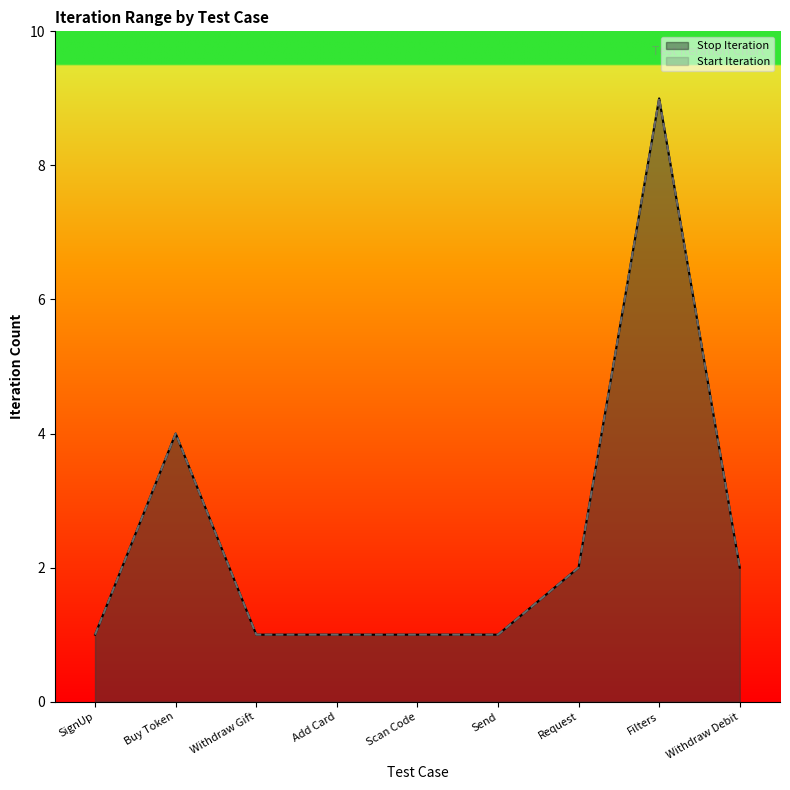

What is the label of the 8th point from the left?

Filters